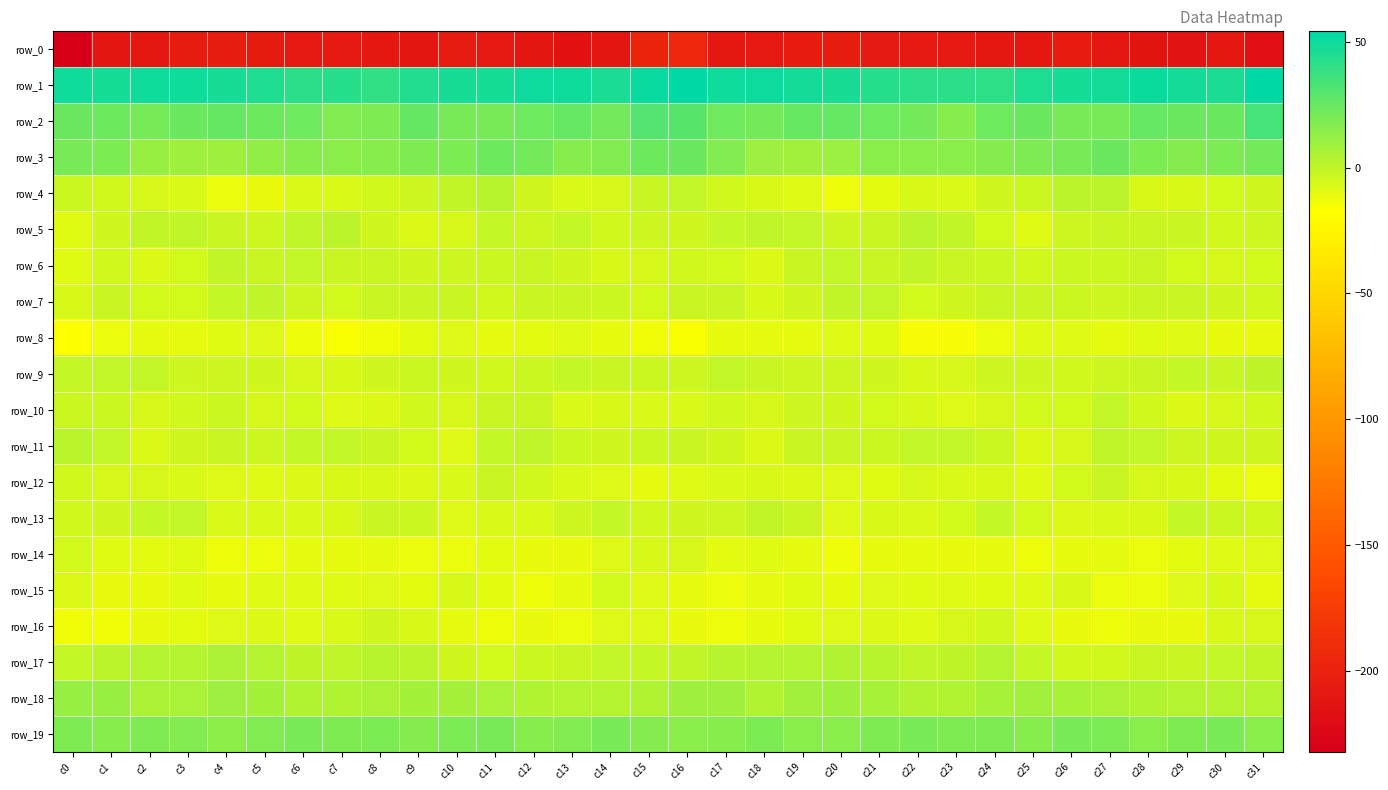

What is the average value of the row_9 series?

-3.4